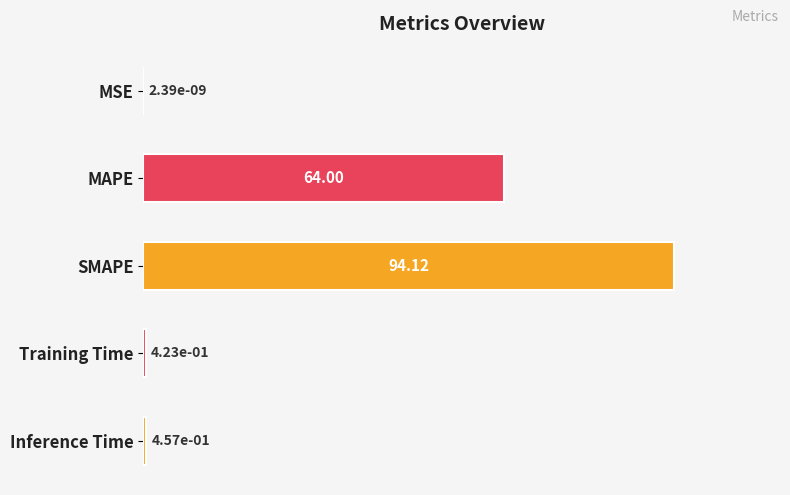

At which category does the chart reach its peak across all series?

SMAPE